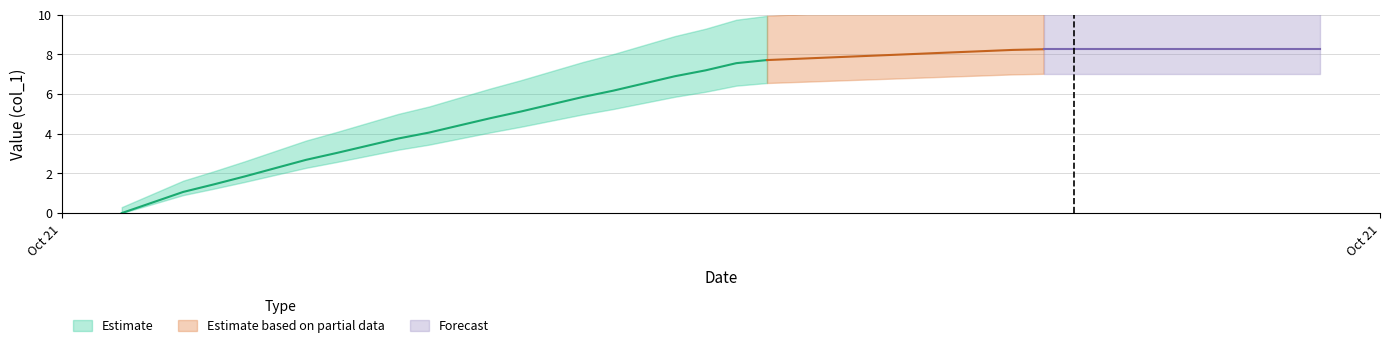

What is the change in value from 14 to 34?

+2.8